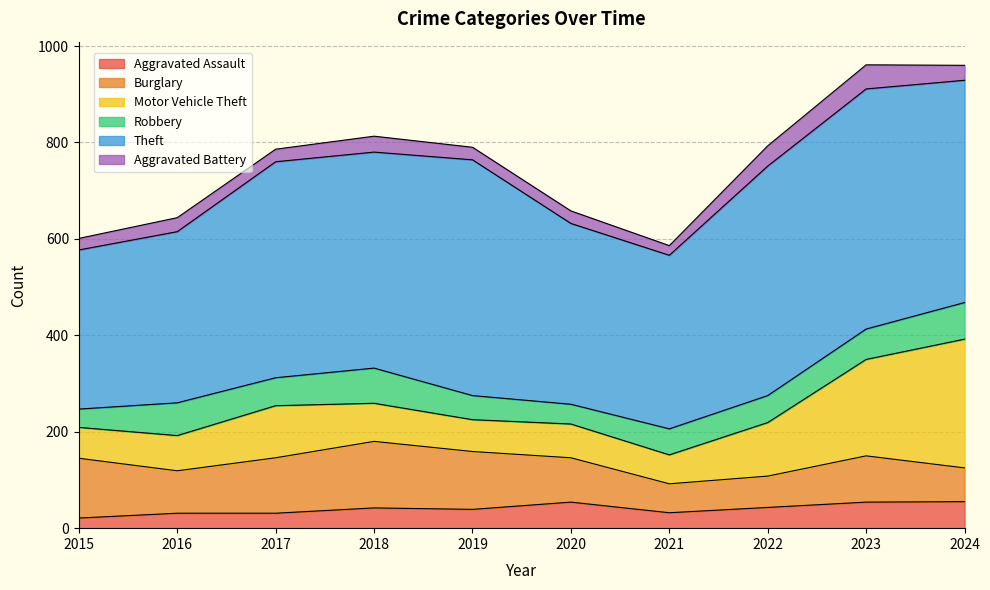

Which series has the widest spread of values?

Motor Vehicle Theft